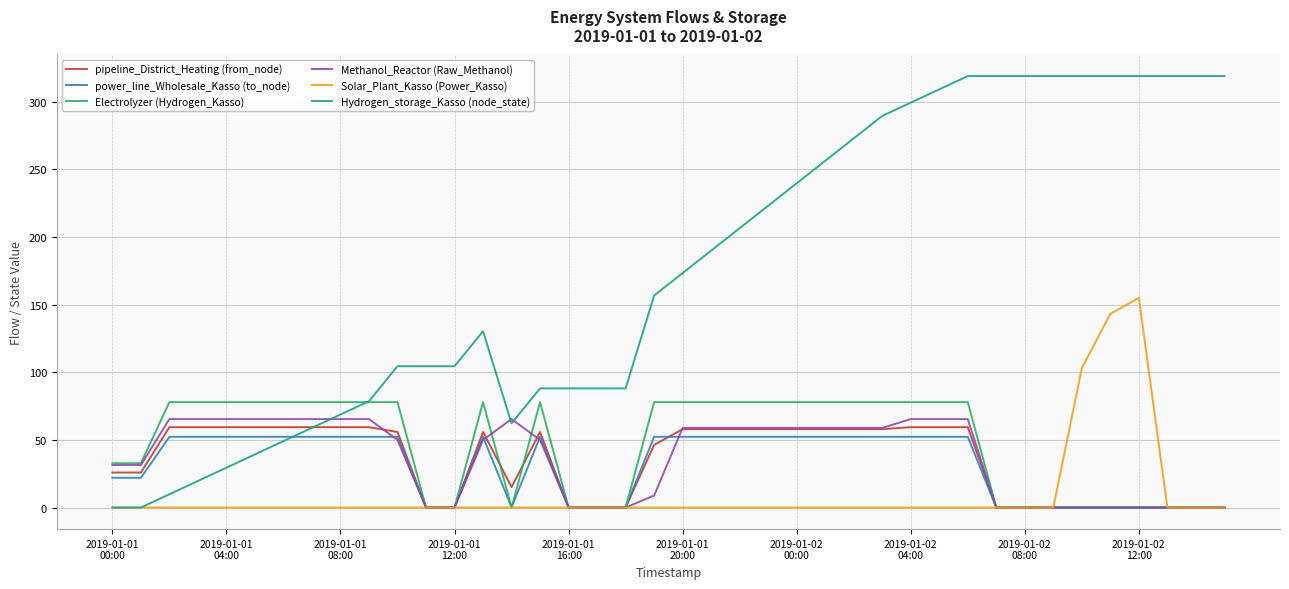

Which series has the widest spread of values?

Hydrogen_storage_Kasso (node_state)